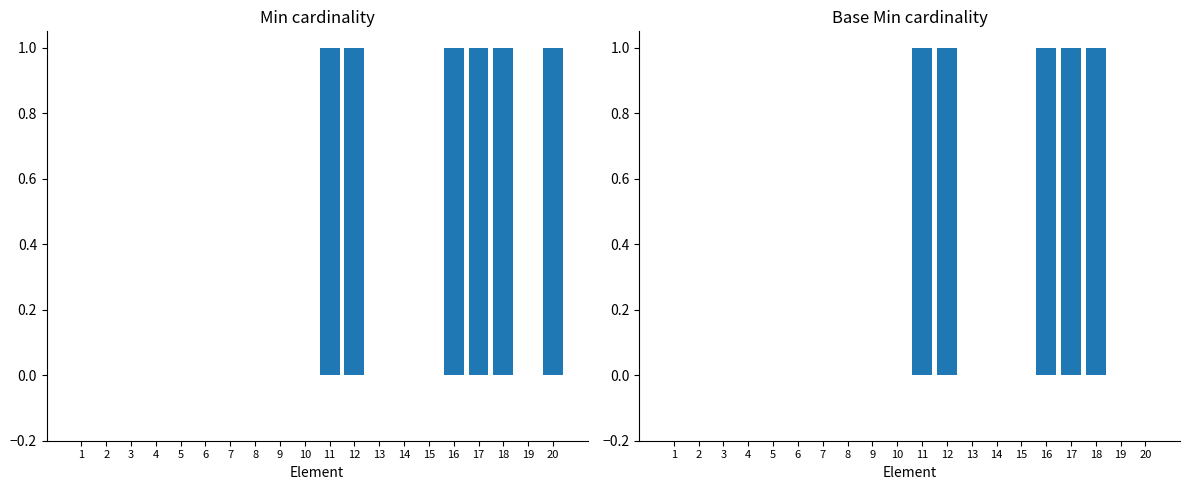

True or false: Min has a value of 2 at 11.

False